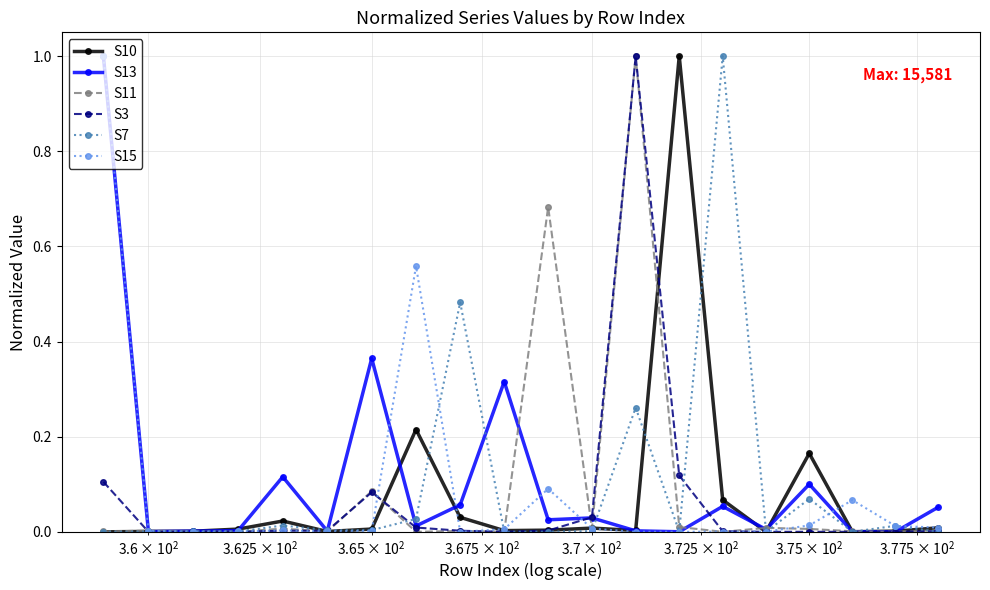

What is the greatest value displayed?

1.0